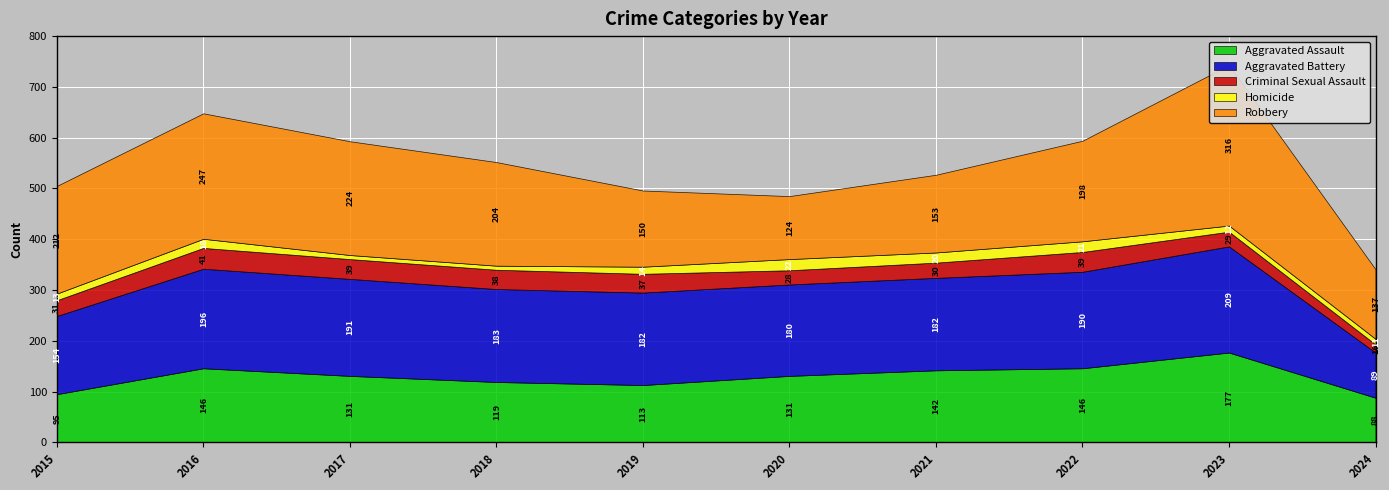

At how many categories does at least one series exceed 275?

1